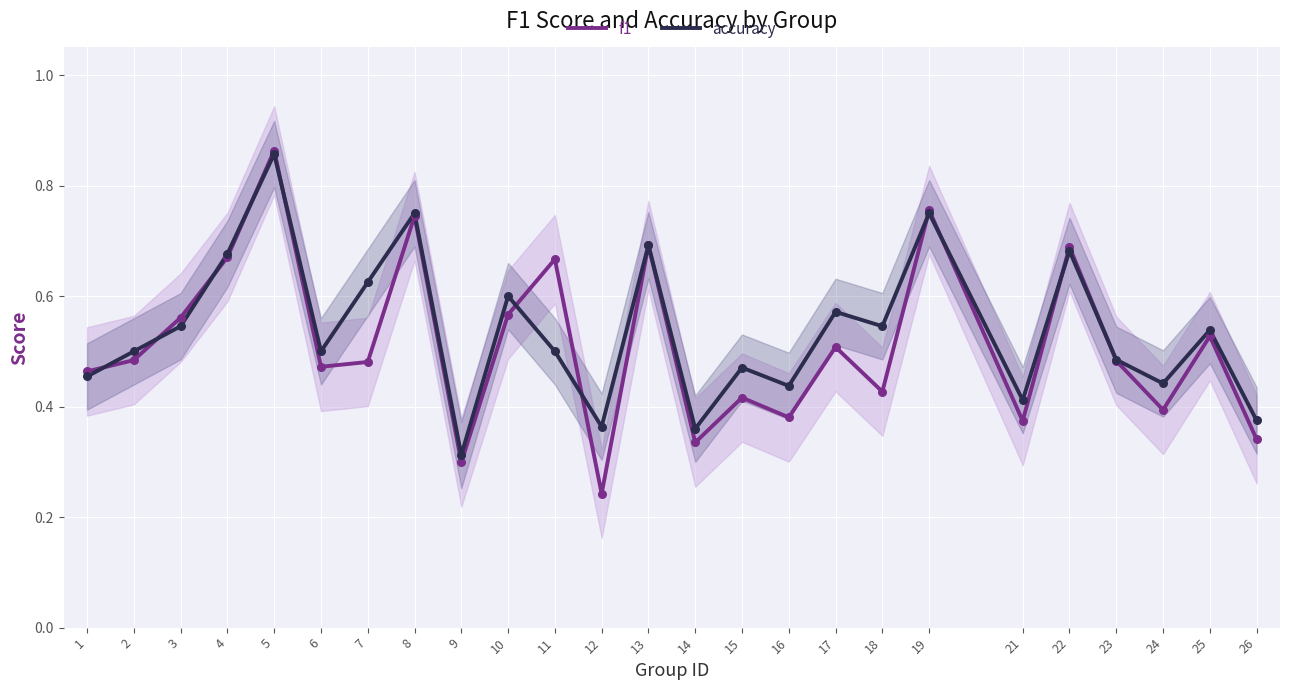

Which series has the largest Y range (max minus min)?

f1